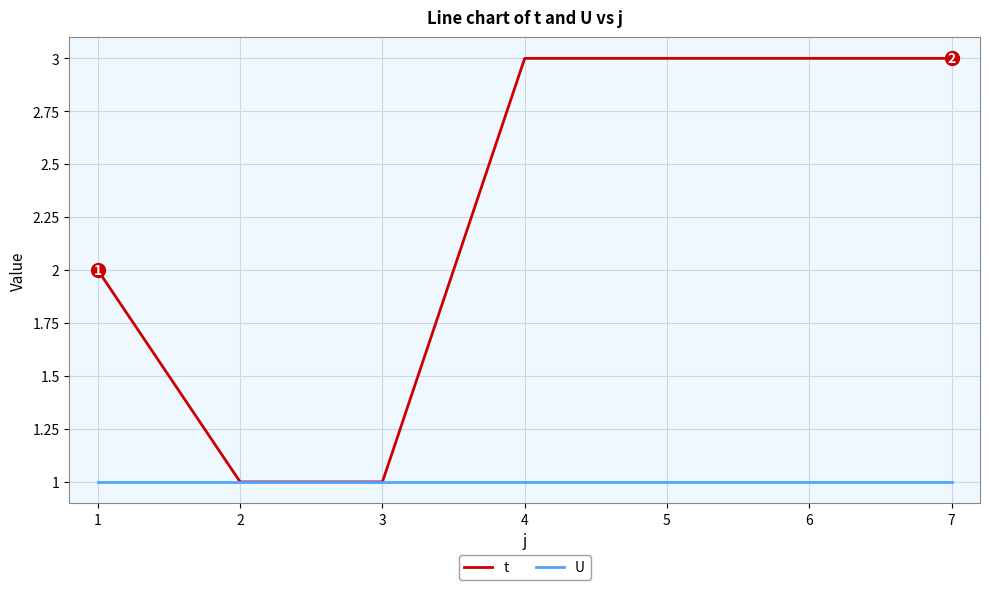

The t series shows 2 at 4. True or false?

False